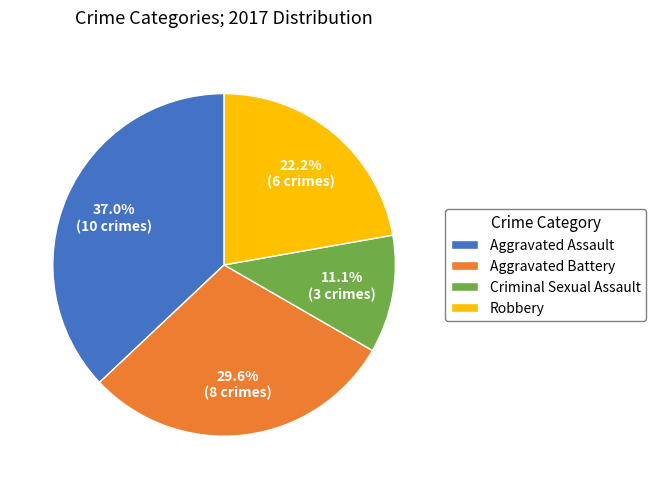

Is it true that Criminal Sexual Assault is 1% of the pie?

False